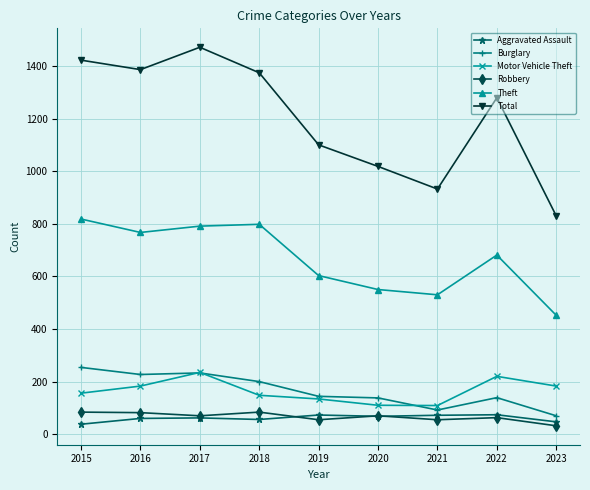

What is the difference between the highest and lowest values at 2023?

798